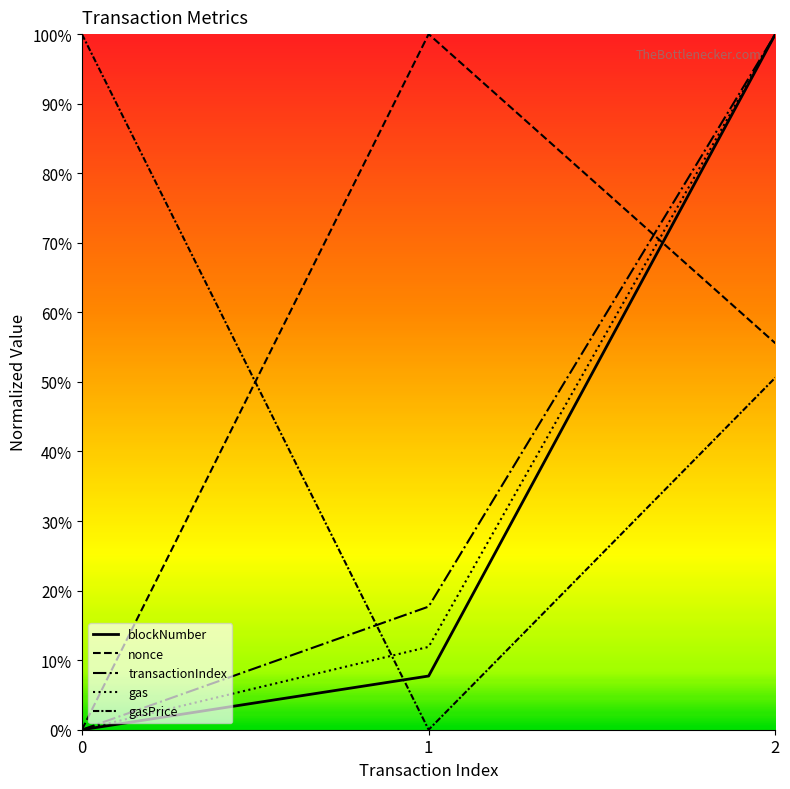

Count the number of categories in the chart.

3